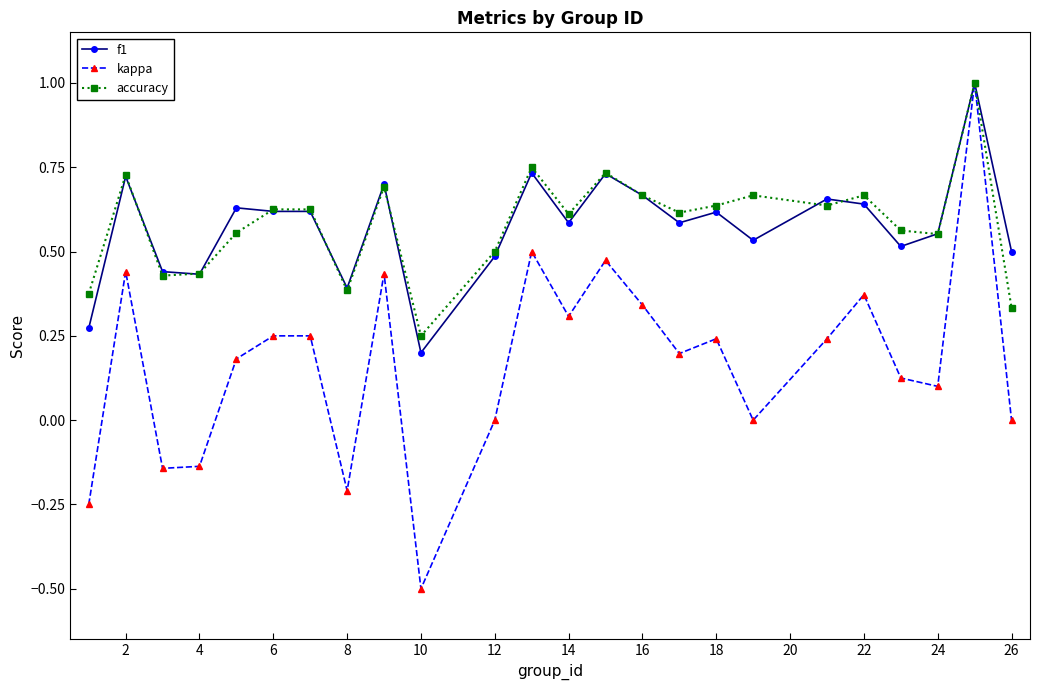

How many lines are shown in the chart?

3